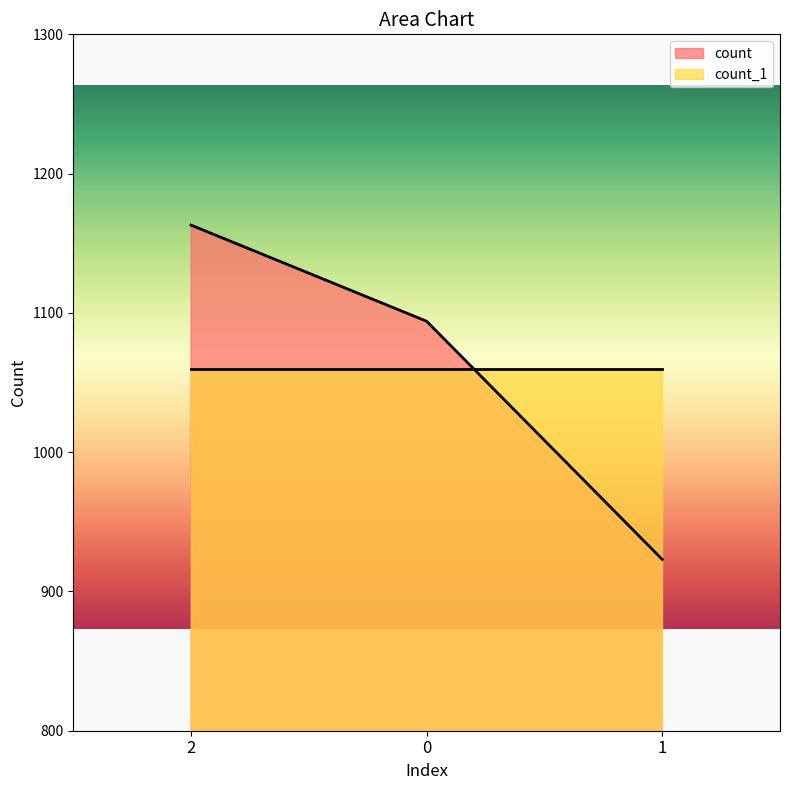

True or false: the data shows 1427 at 0.

False